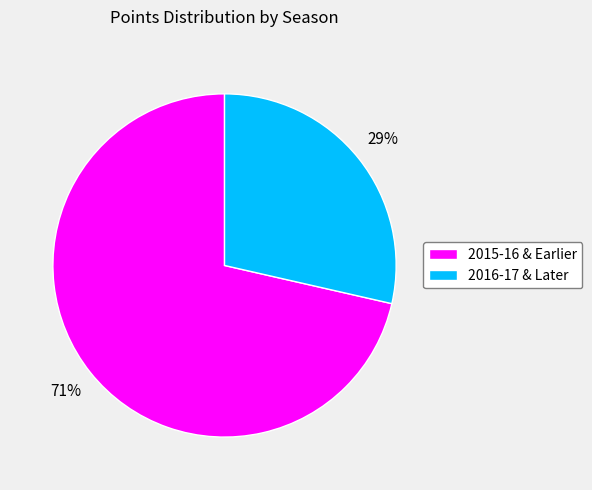

Which has a higher value, 2015-16 & Earlier or 2016-17 & Later?

2015-16 & Earlier